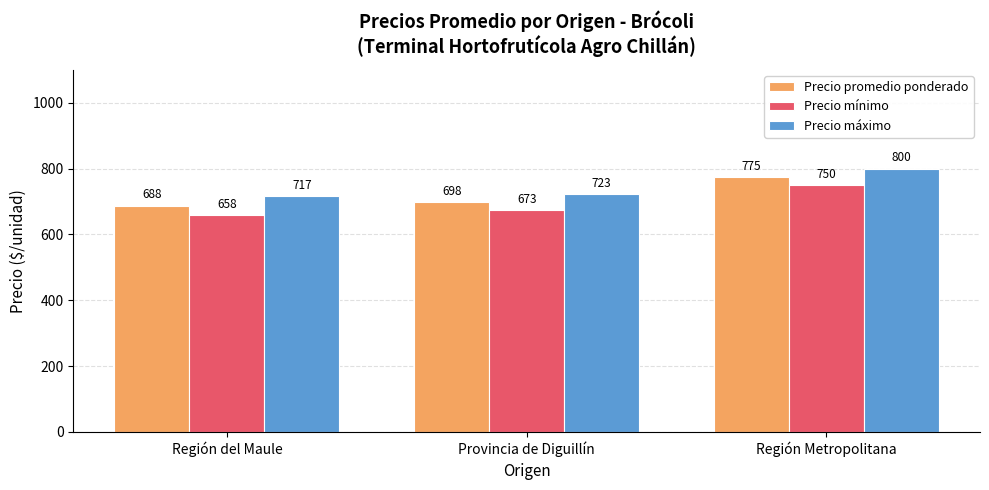

Reading left to right, extract all data points from this chart.

Precio promedio ponderado: 688	698	775
Precio mínimo: 658	673	750
Precio máximo: 717	723	800